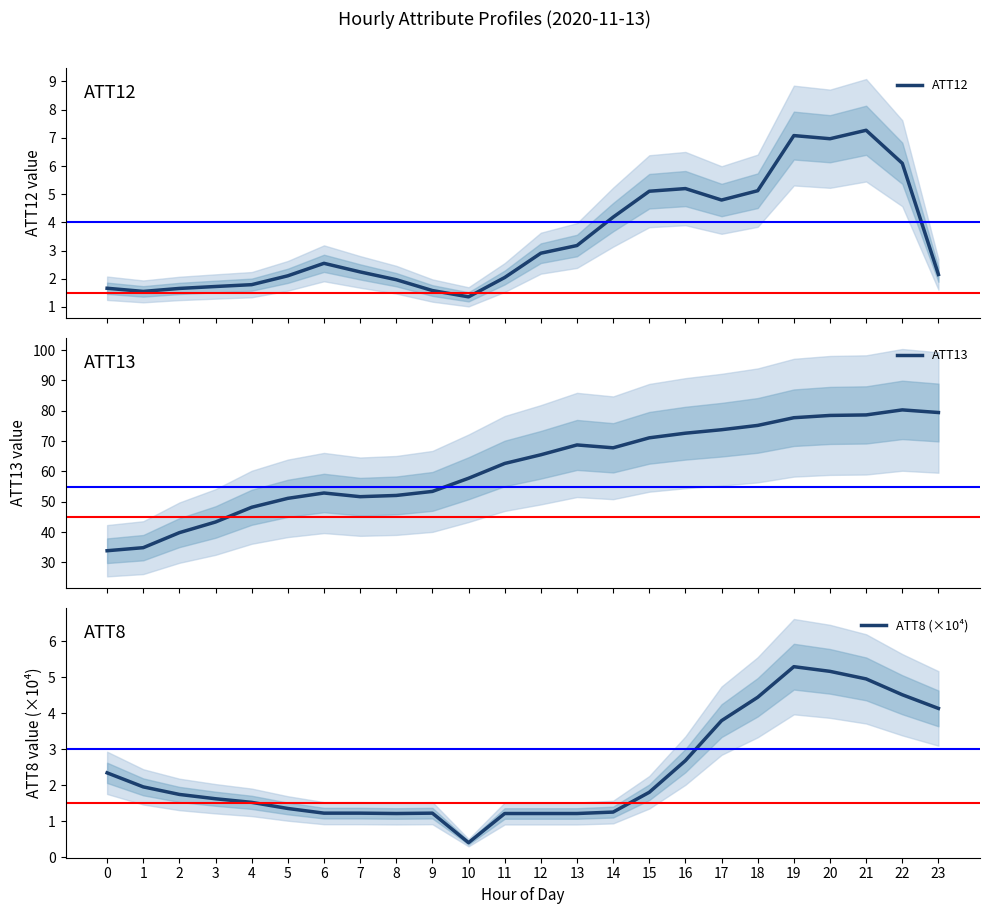

Reading left to right, list all the values displayed in this chart.

ATT12: 1.7	1.6	1.7	1.7	1.8	2.1	2.5	2.2	2.0	1.6	1.4	2.0	2.9	3.2	4.2	5.1	5.2	4.8	5.1	7.1	7.0	7.3	6.1	2.2
ATT13: 33.8	34.9	39.8	43.3	48.2	51.1	52.9	51.7	52.1	53.4	57.7	62.6	65.5	68.7	67.8	71.1	72.6	73.8	75.2	77.7	78.5	78.6	80.3	79.4
ATT8 (×10⁴): 2.4	2.0	1.8	1.6	1.5	1.4	1.2	1.2	1.2	1.2	0.4	1.2	1.2	1.2	1.3	1.8	2.7	3.8	4.5	5.3	5.2	5.0	4.5	4.1